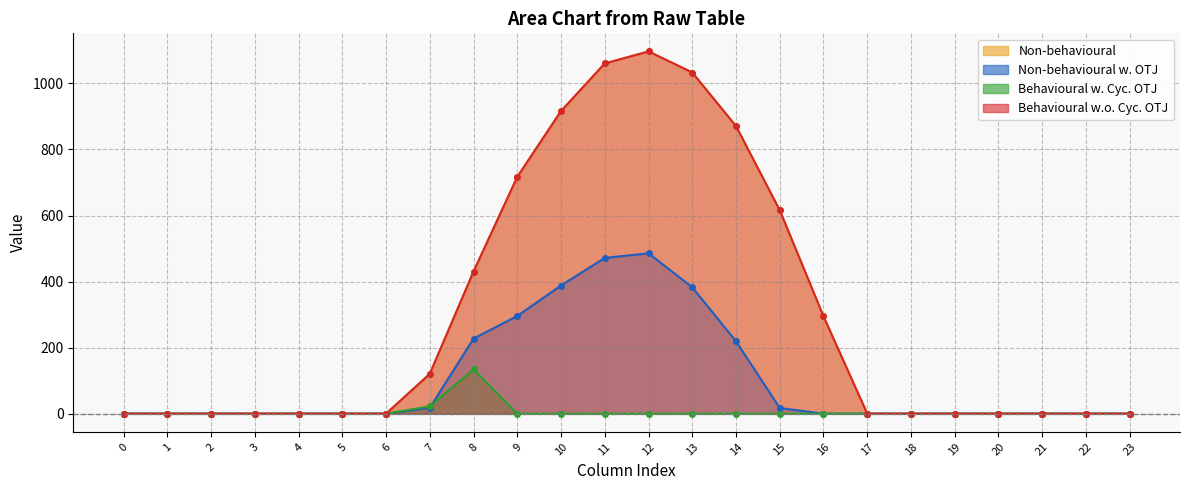

Which series has the widest spread of values?

series_0_line